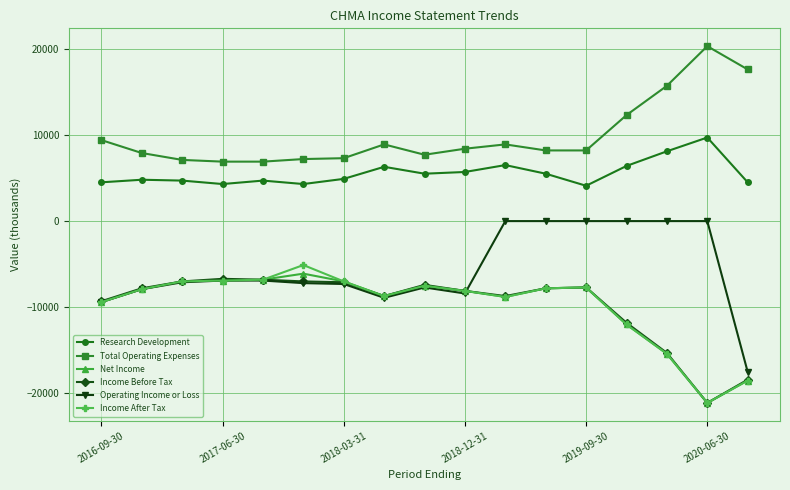

Which series has the largest total across all categories?

Total Operating Expenses